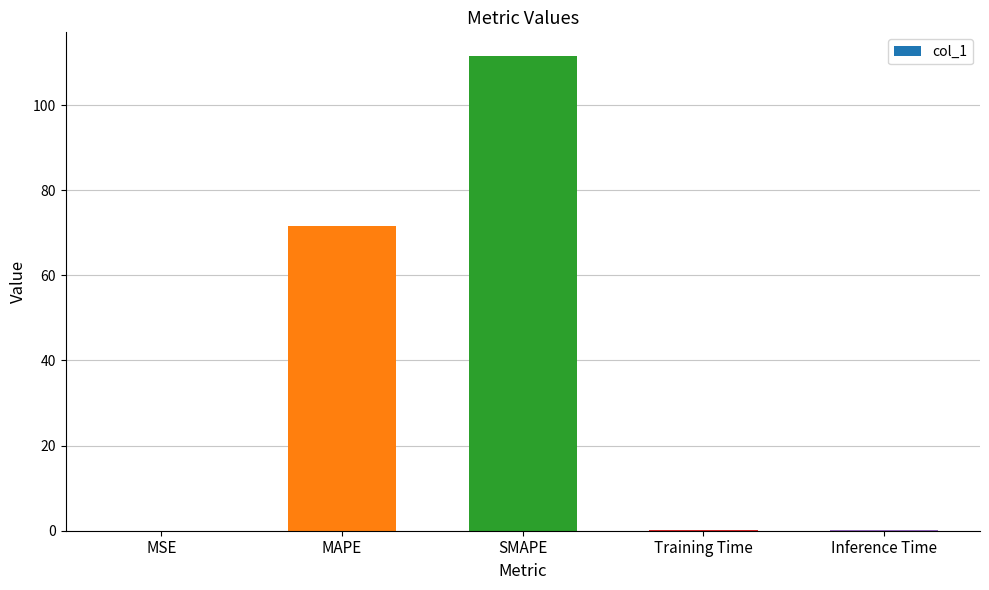

The chart shows a value of 50.8 at SMAPE. True or false?

False